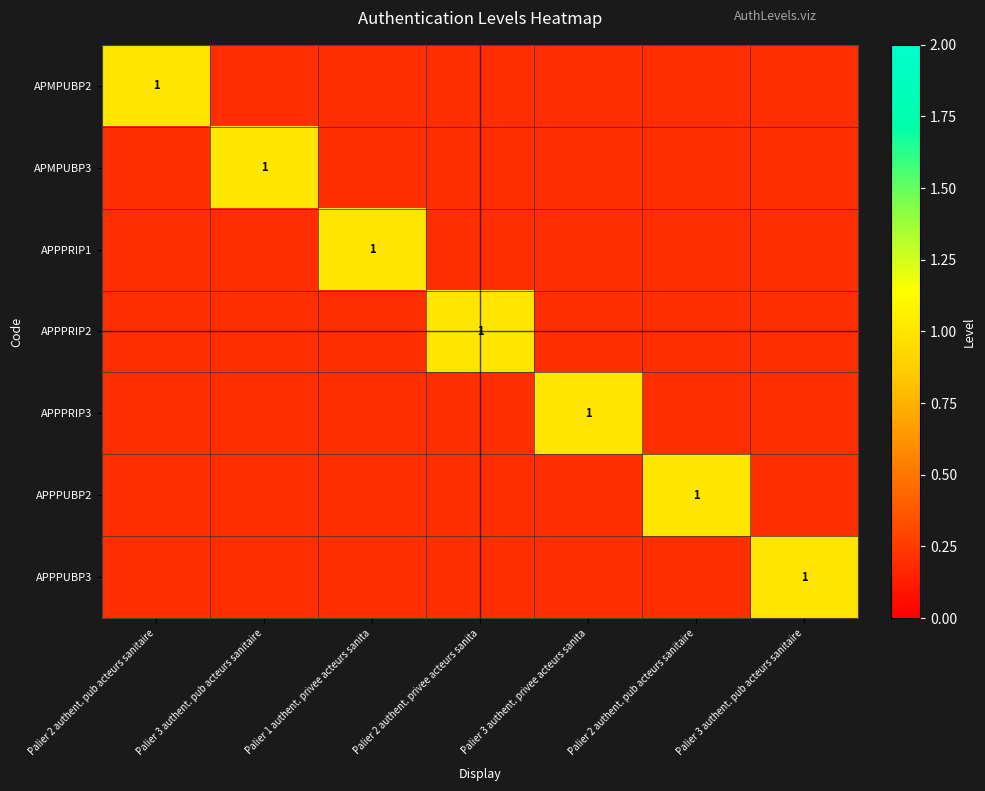

What is the total value across all series at Palier 3 authent. pub acteurs sanitaire?

2.2